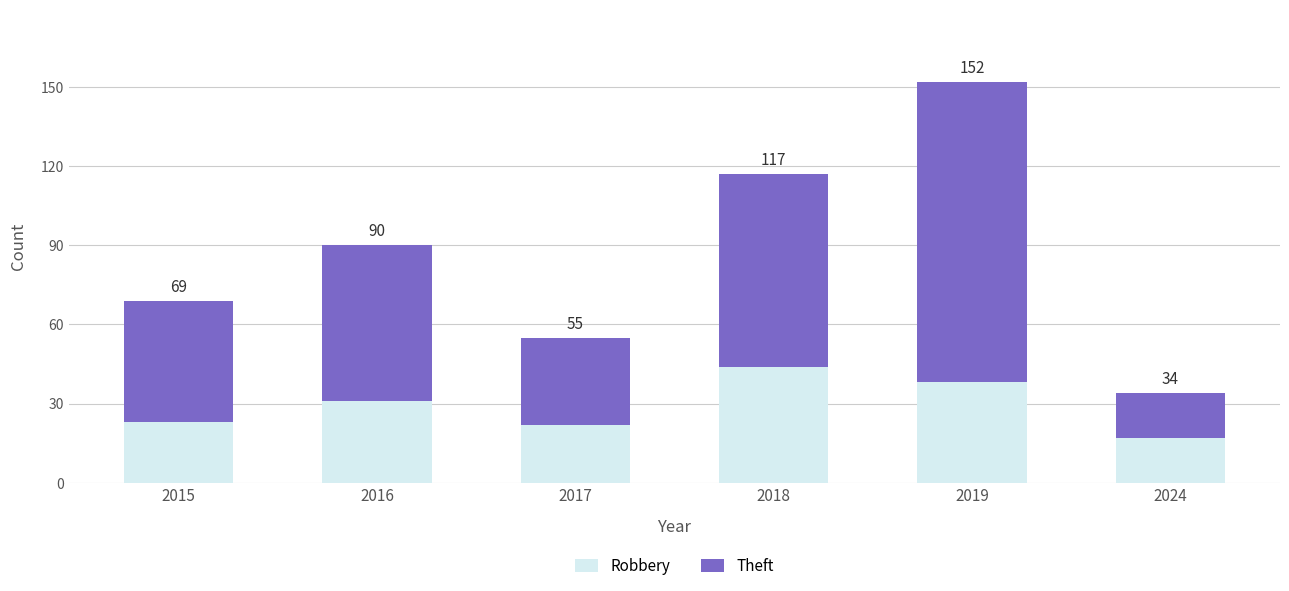

List the labels in order of Robbery value, smallest first.

2024, 2017, 2015, 2016, 2019, 2018